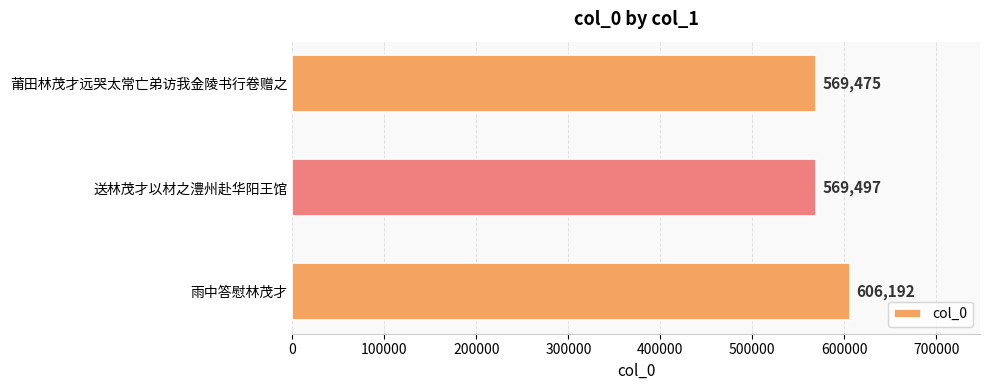

Count the number of categories in the chart.

3